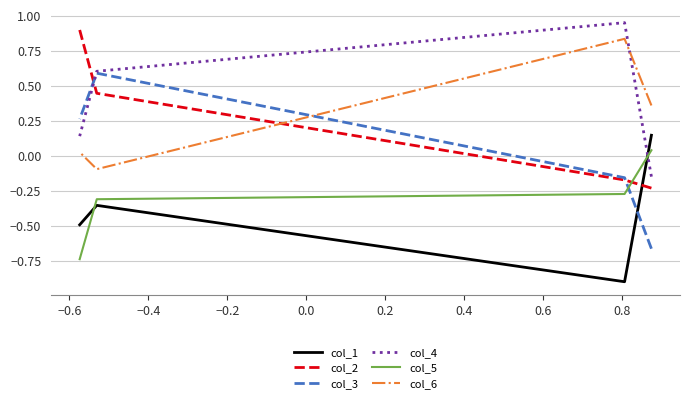

Which series has the largest range (max minus min)?

col_3